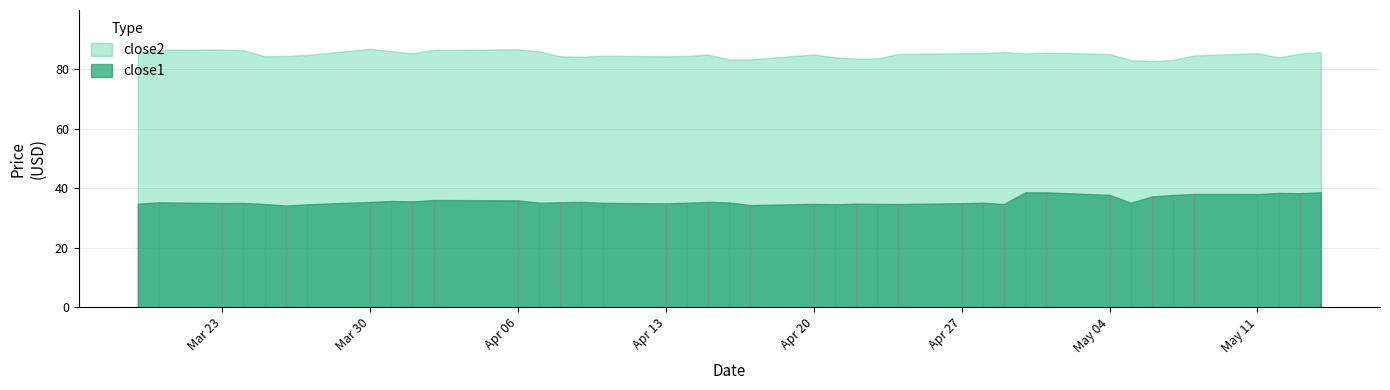

List the series in order of their peak value, highest first.

close2, close1